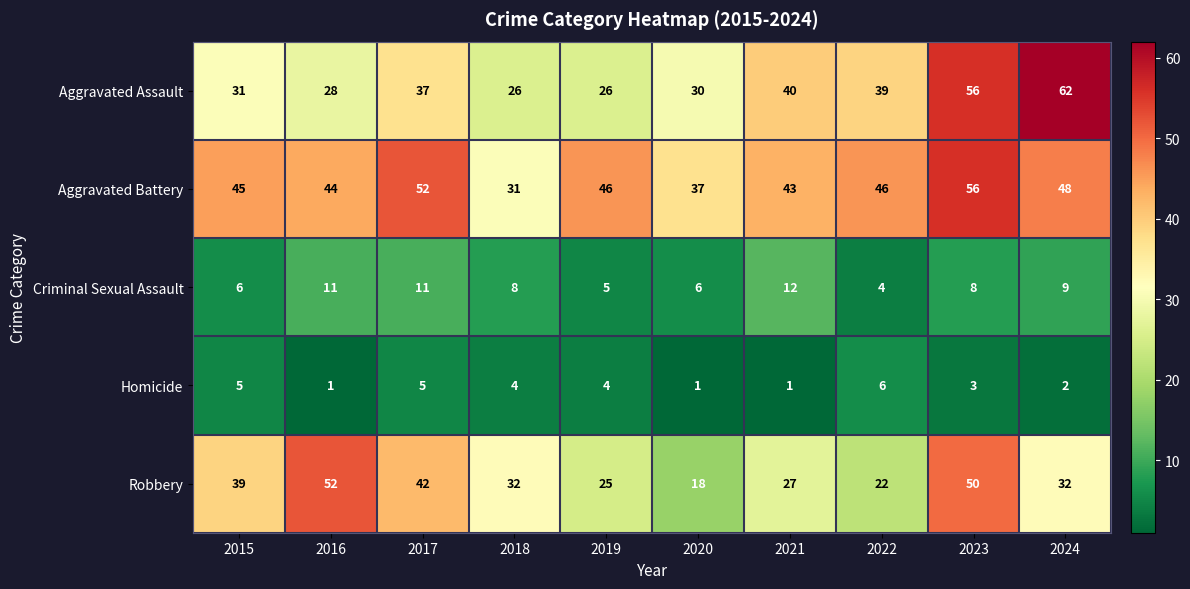

What is the highest value of the Aggravated Assault series?

62